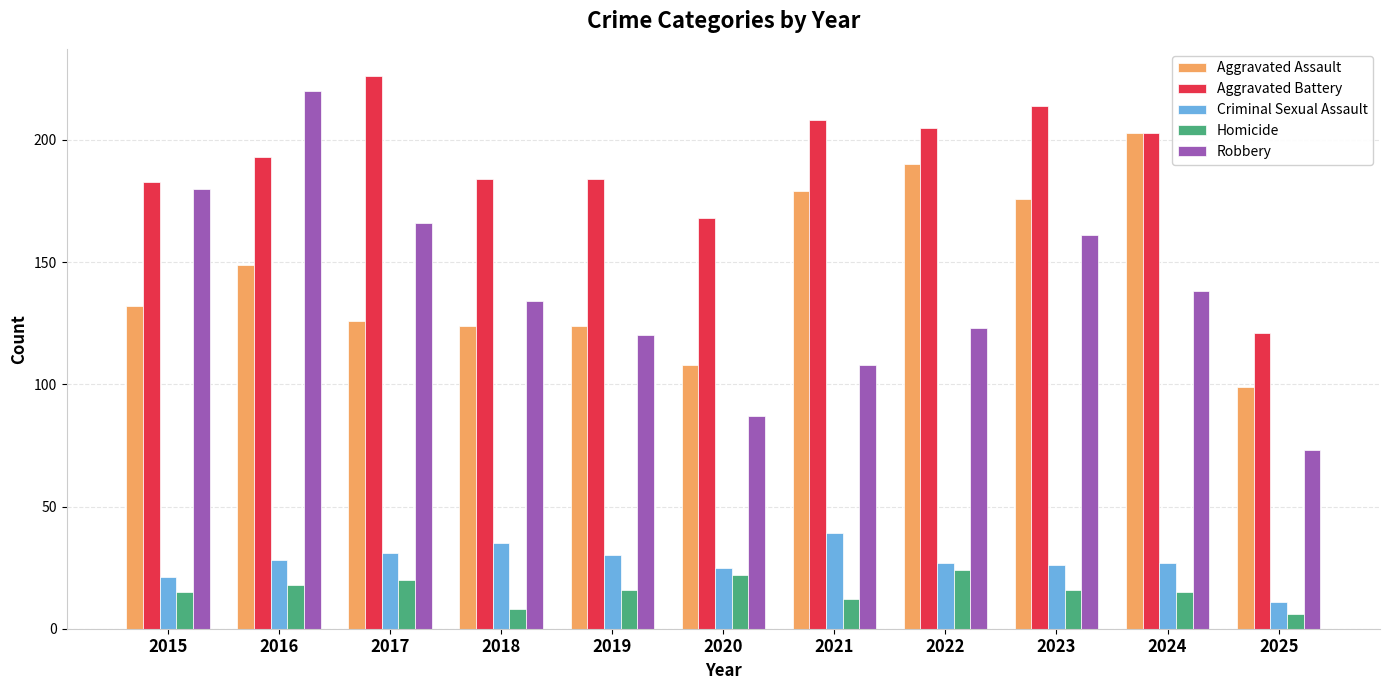

What is the sum of all Homicide values?

172